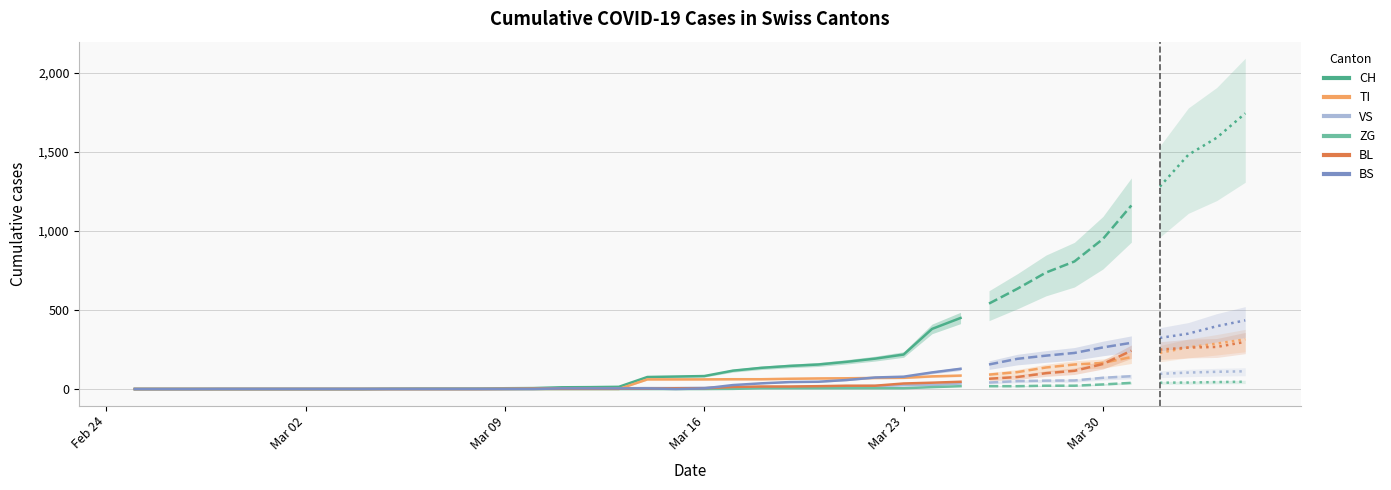

What position from the left is Mar 30?

6